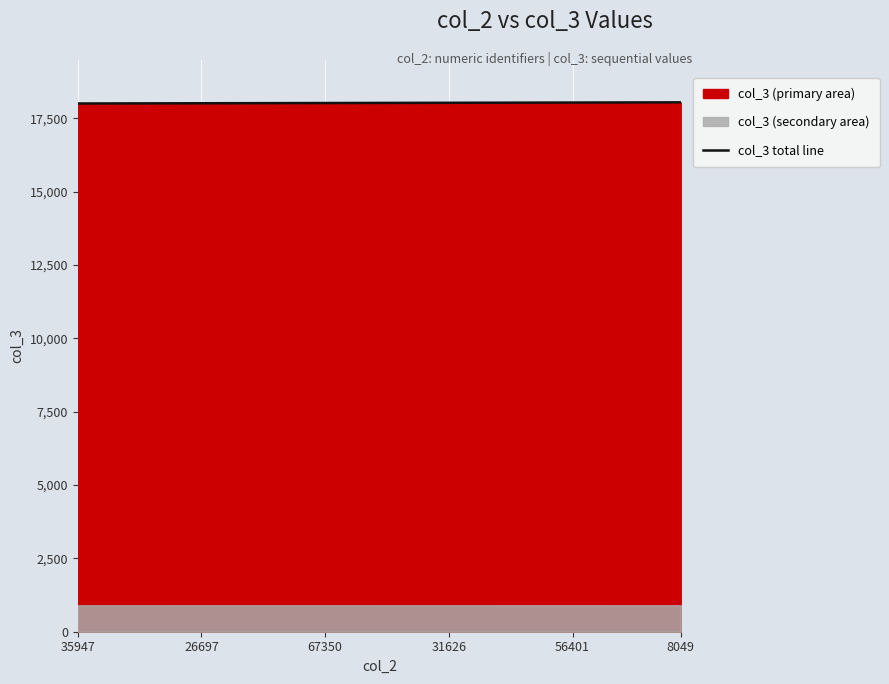

At which category does the chart reach its minimum across all series?

35947